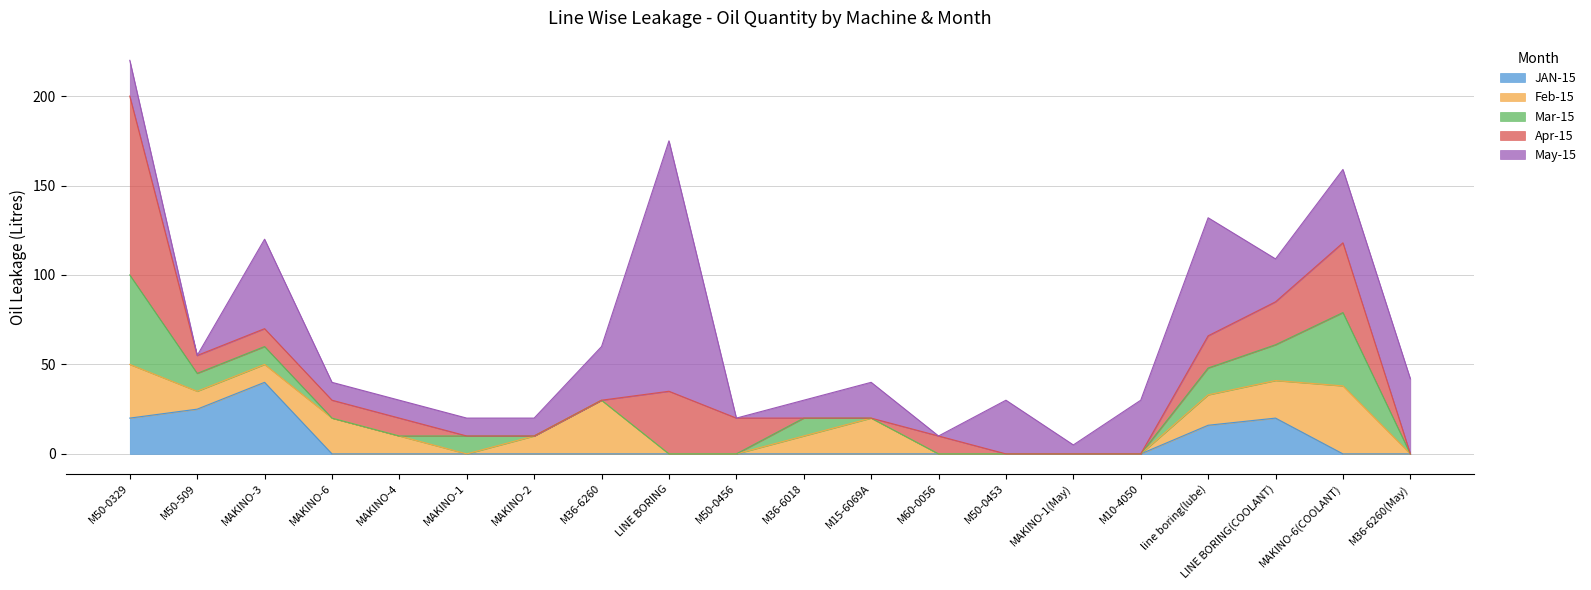

What is the difference between the maximum and minimum values in the Mar-15 series?

50